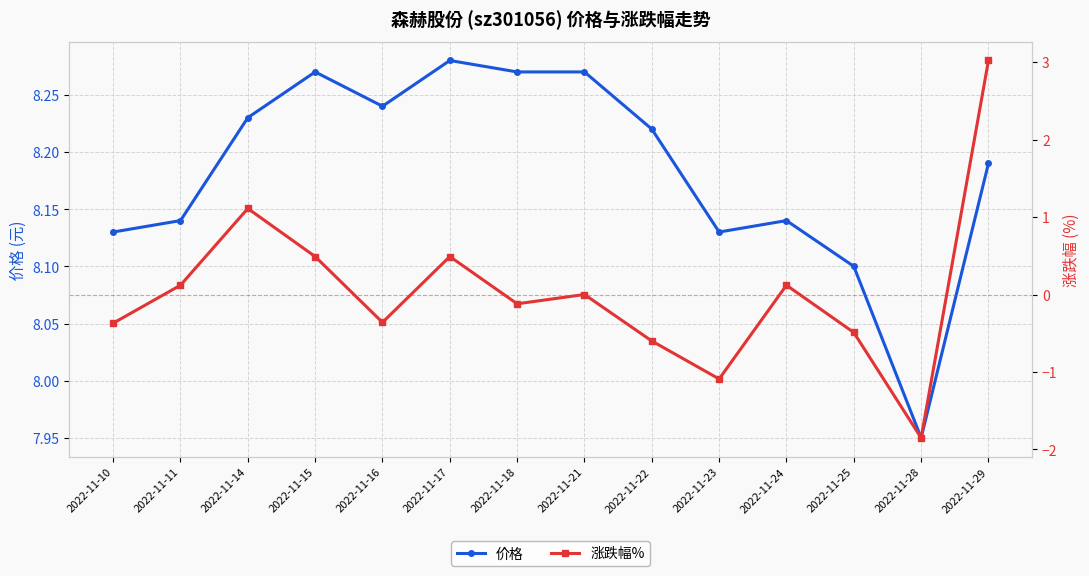

What are all the series names shown in the legend?

价格, 涨跌幅%